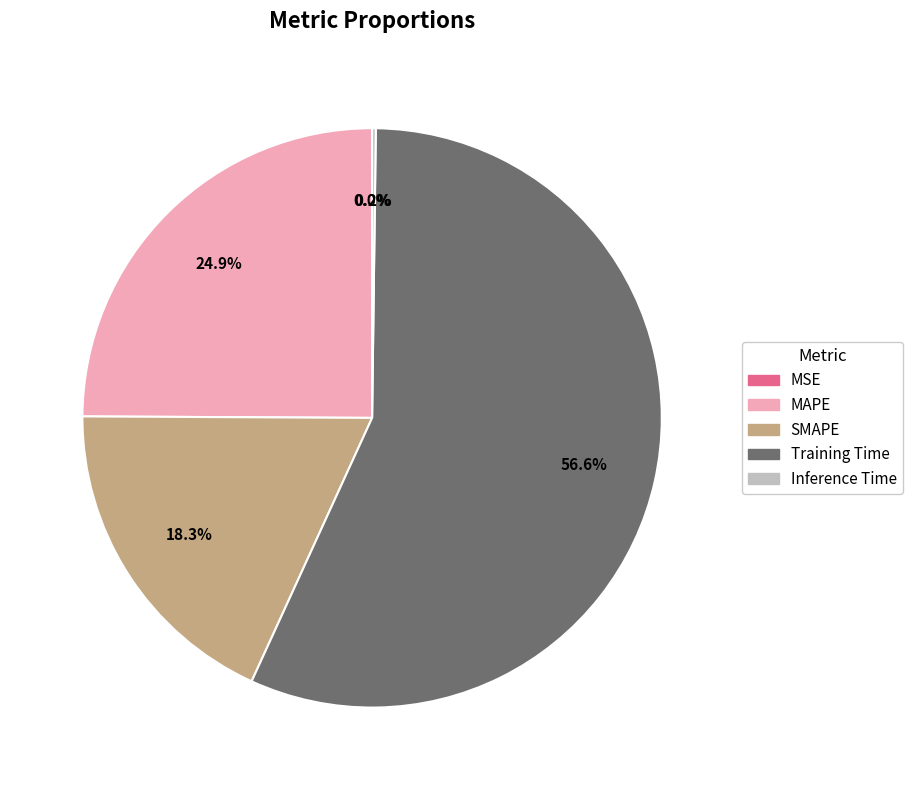

Does SMAPE represent more than half of the total?

No